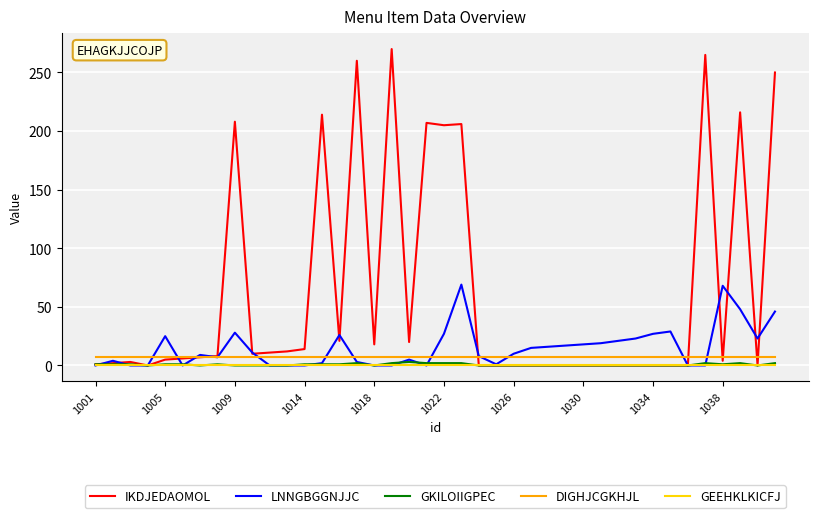

Which series has the largest total across all categories?

IKDJEDAOMOL